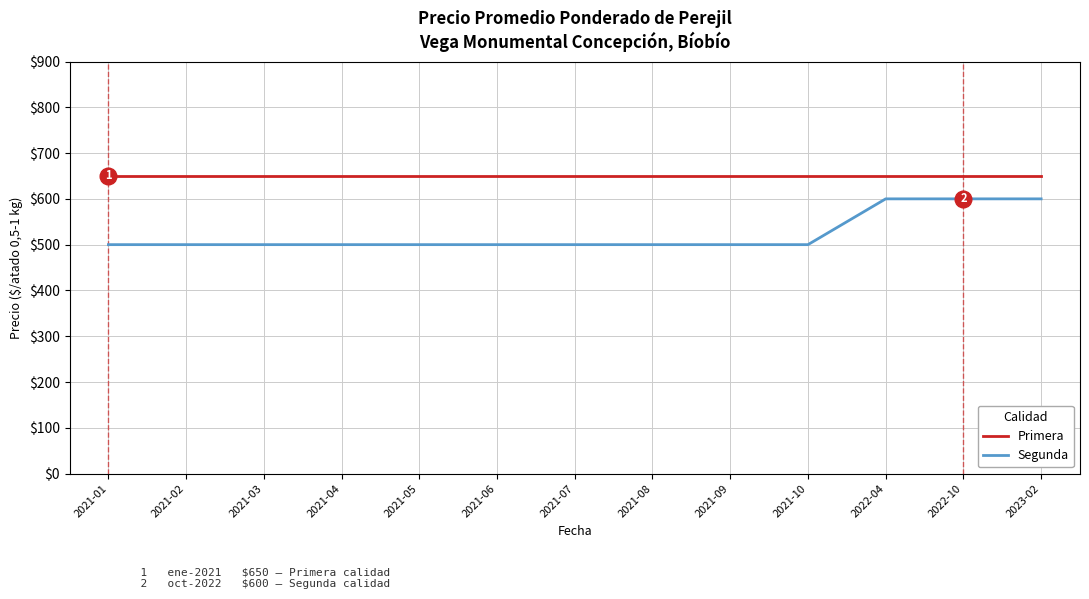

List the series in order of their overall mean, highest first.

Primera, Segunda